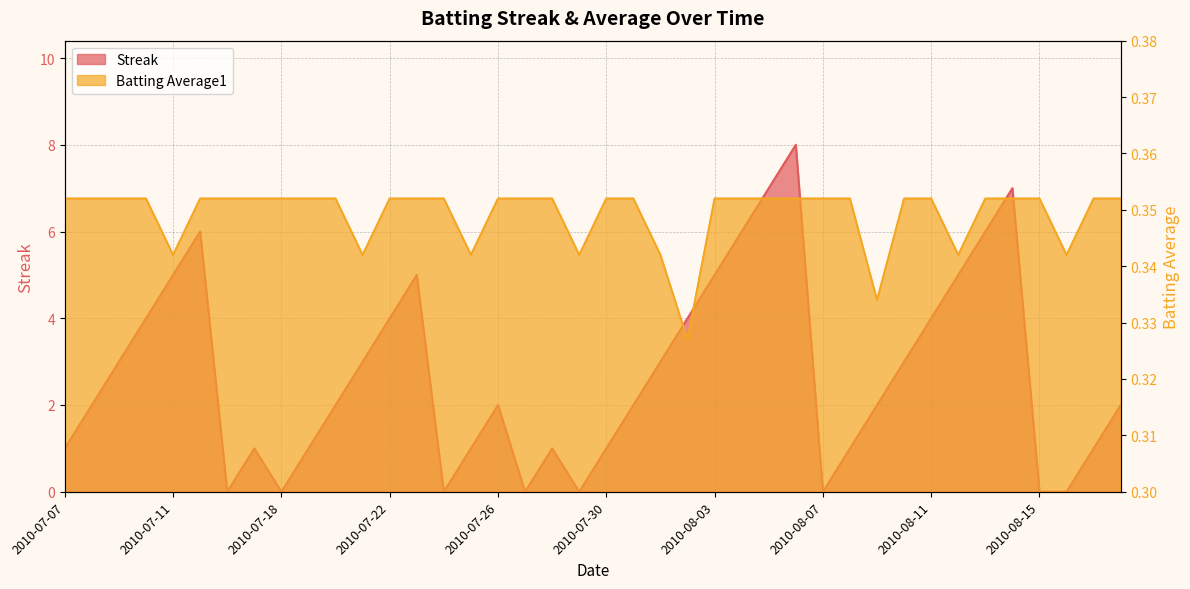

What are all the series names shown in the legend?

Streak, Batting Average1